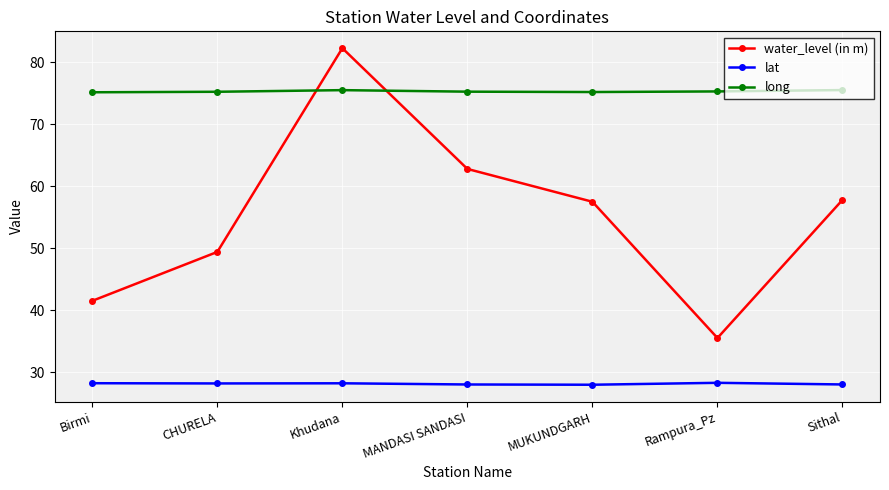

What is the label of the 2nd point from the left?

CHURELA